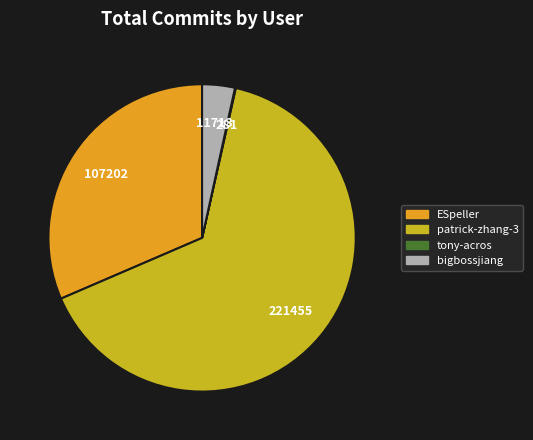

Do ESpeller and bigbossjiang together represent more than half of the pie?

No